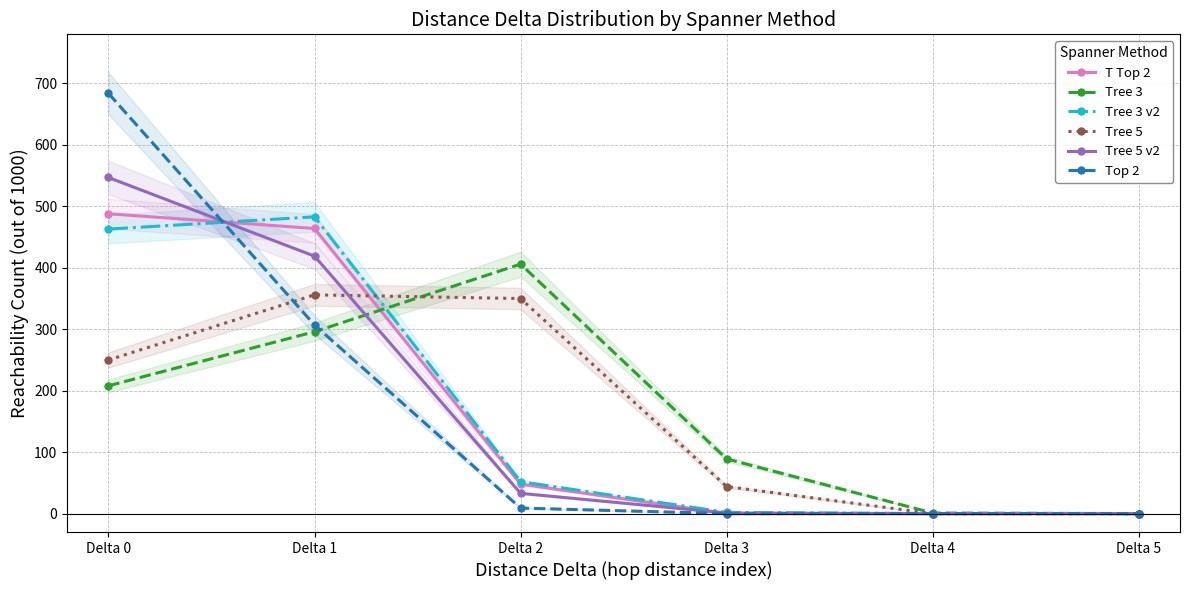

Which label corresponds to the largest value in the chart?

Delta 0